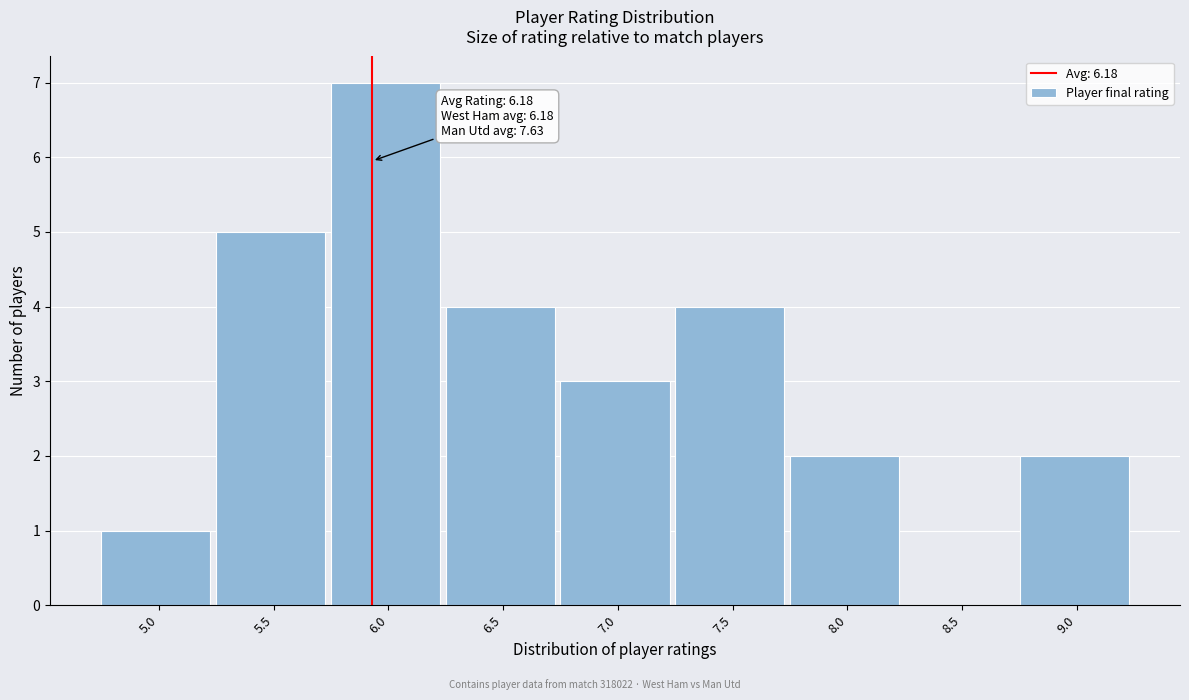

Reading left to right, list all the values displayed in this chart.

5.0=1	5.5=5	6.0=7	6.5=4	7.0=3	7.5=4	8.0=2	8.5=0	9.0=2